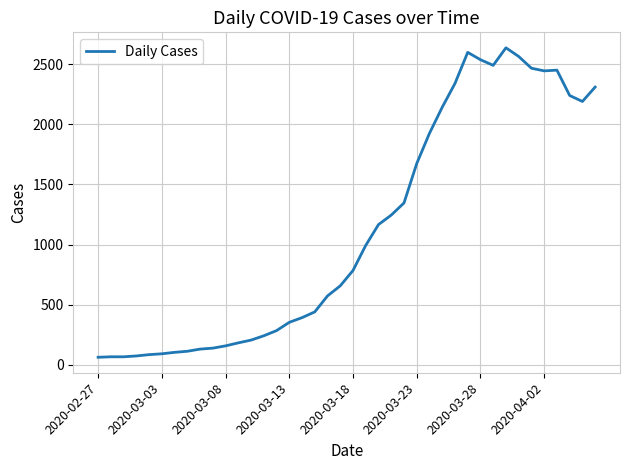

What is the difference between the maximum and minimum values?

2577